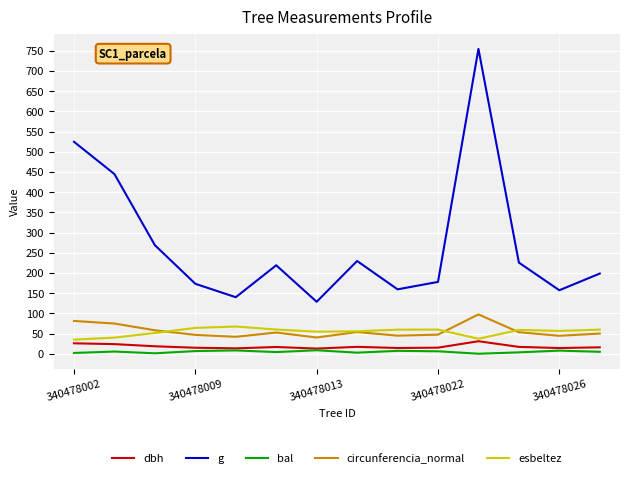

True or false: dbh and g intersect in this chart.

False